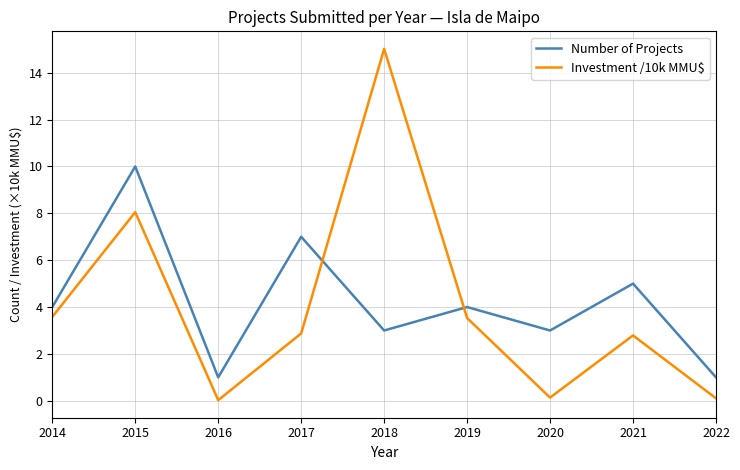

What is the difference between the maximum and second lowest values in the Investment /10k MMU$ series?

14.9